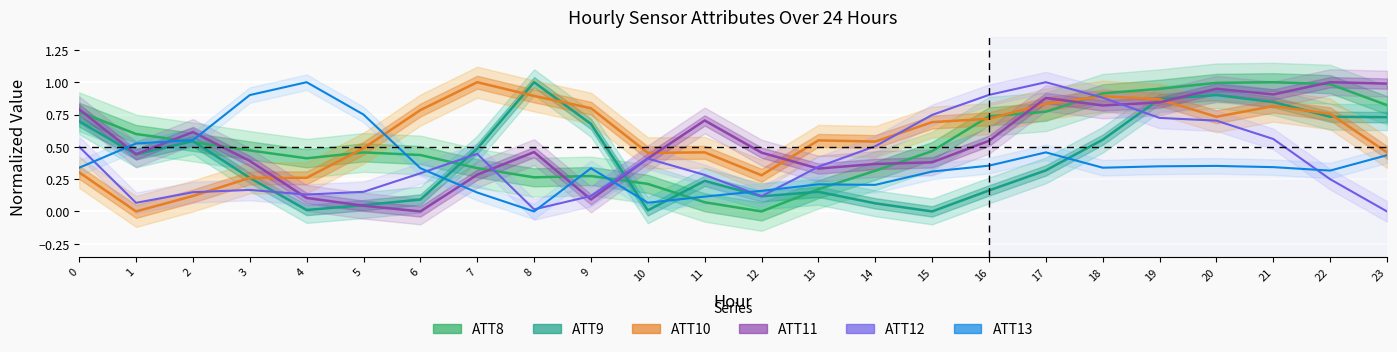

At 21, list the series in order from largest to smallest.

ATT8, ATT11, ATT9, ATT10, ATT12, ATT13